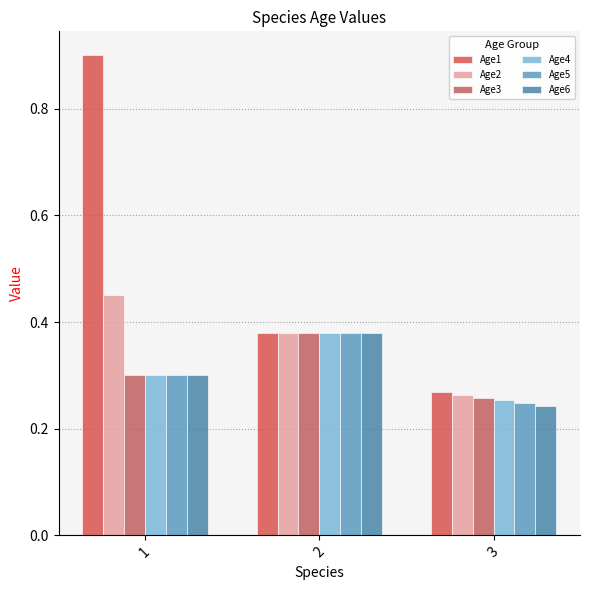

What is the value of the Age1 bar at the 1st from the left?

0.9